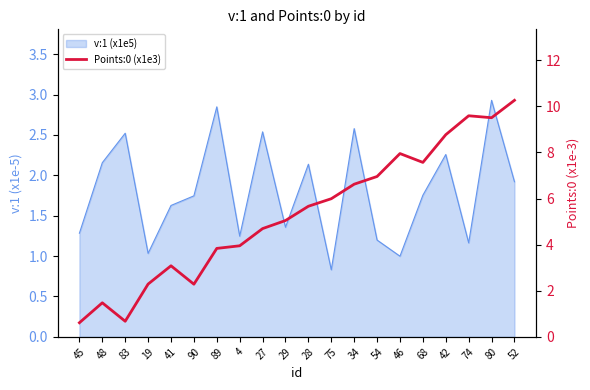

What position from the left is 83?

3